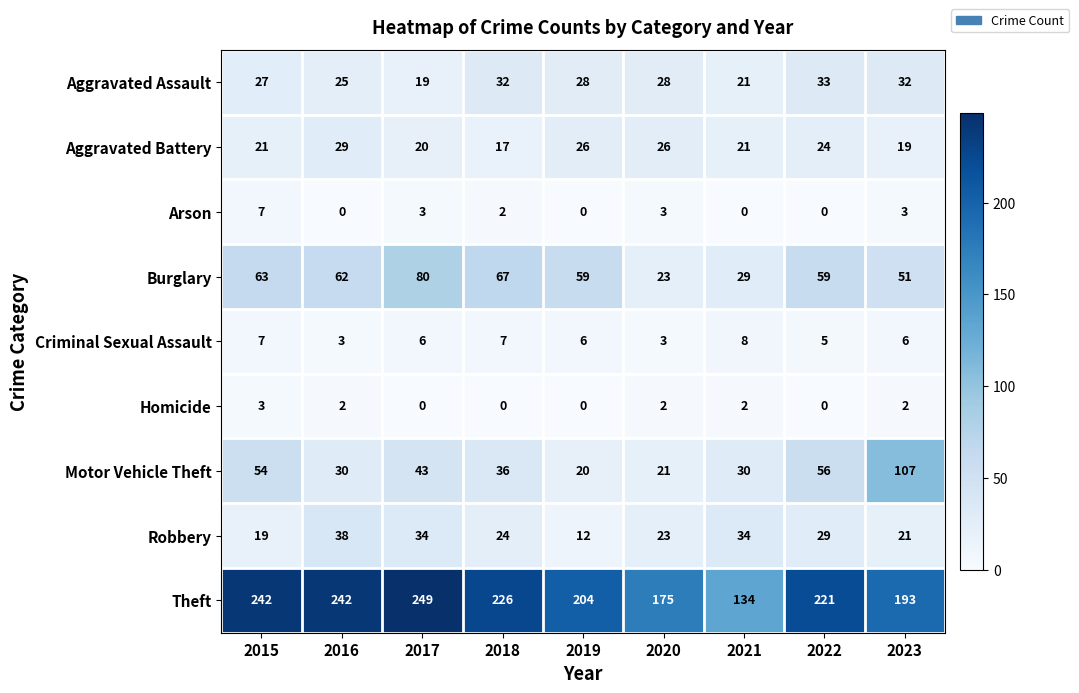

Which series has the widest spread of values?

Theft